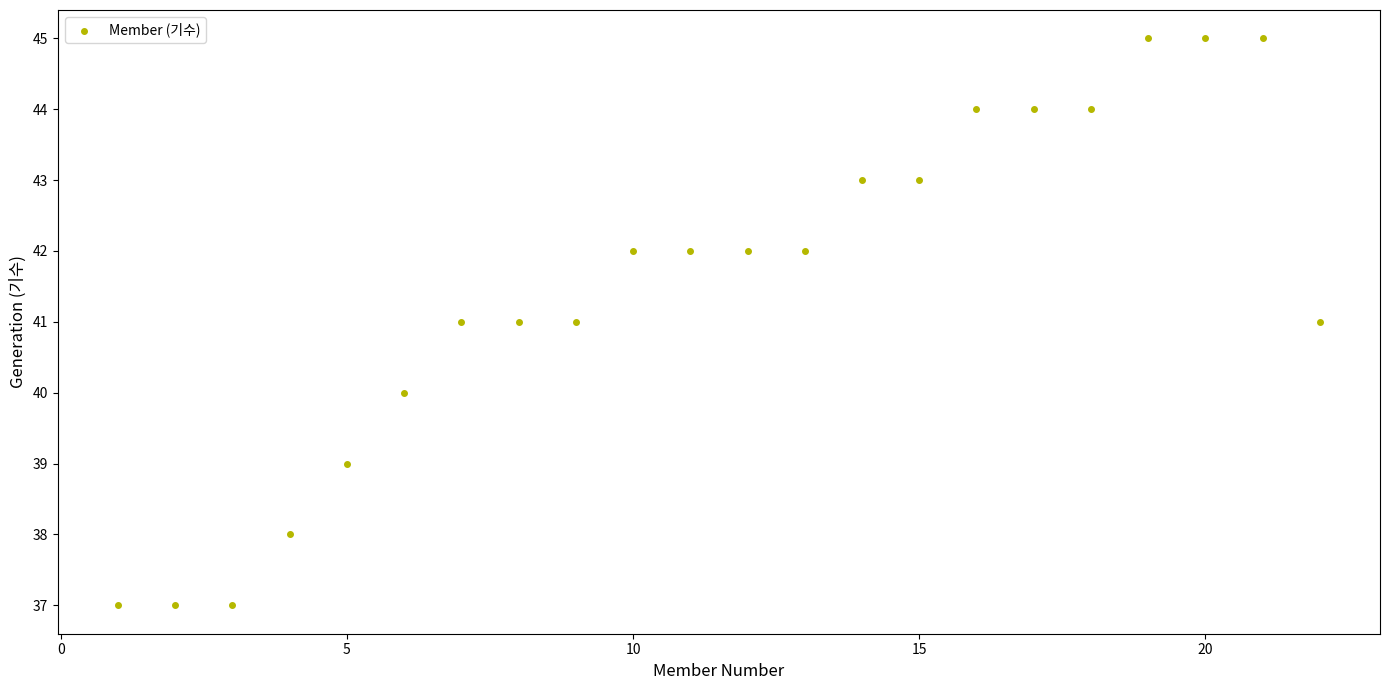

What is the range of X values (max minus min)?

21